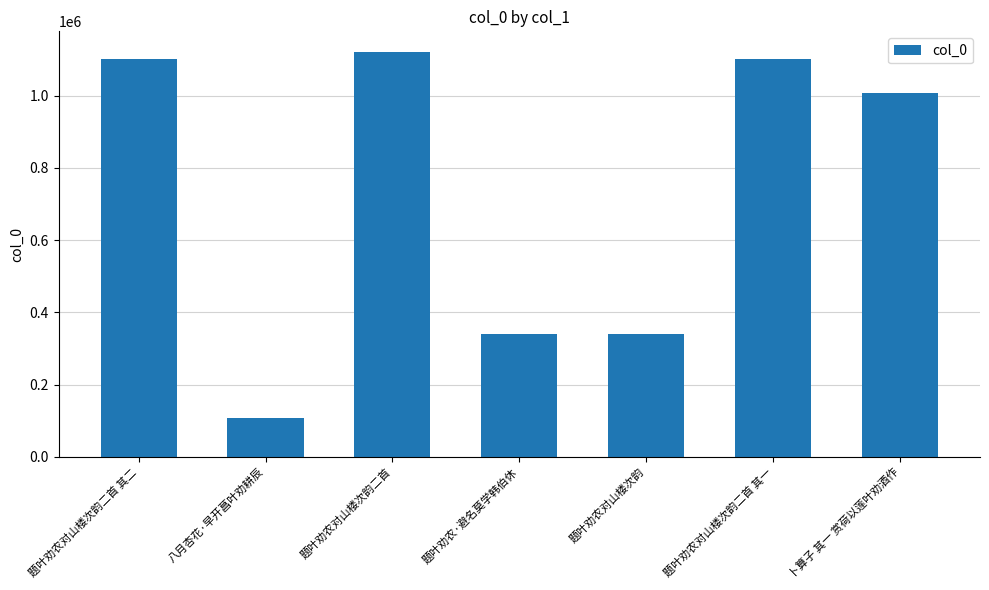

What value does the data have at 题叶劝农对山楼次韵二首, to the nearest 100?

1122200